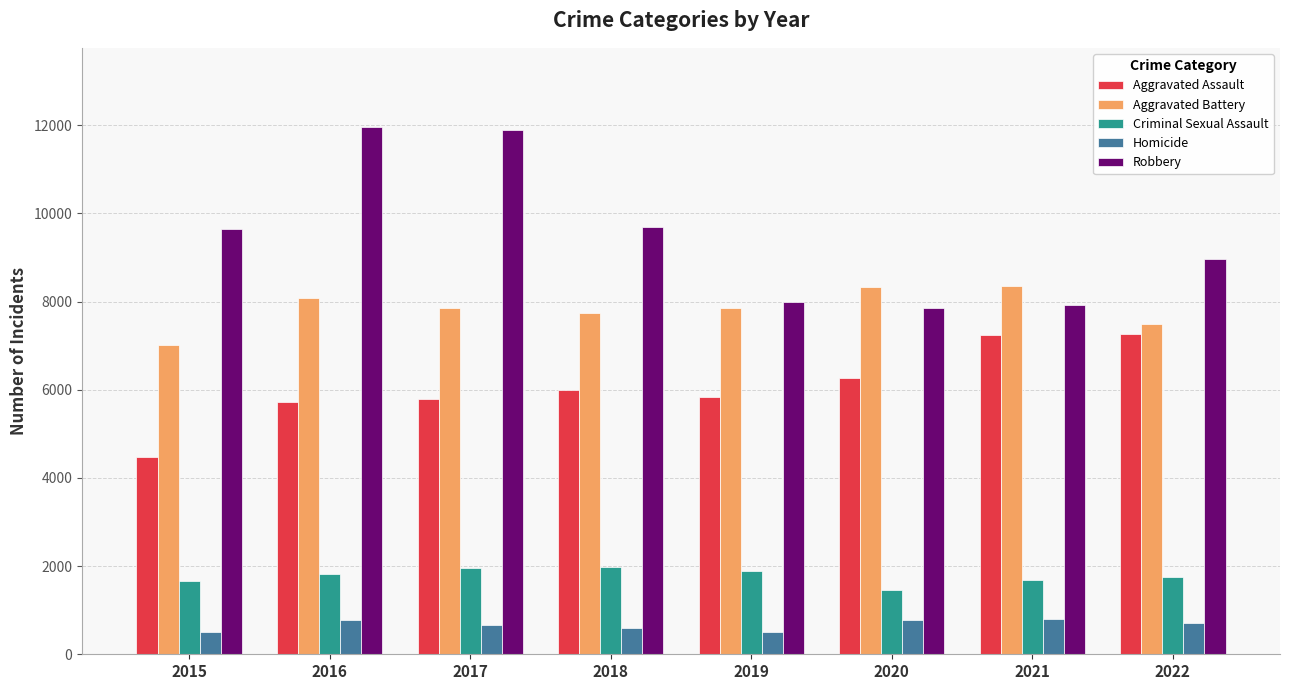

Is the value of Aggravated Battery at 2018 greater than the value of Criminal Sexual Assault at 2022?

Yes